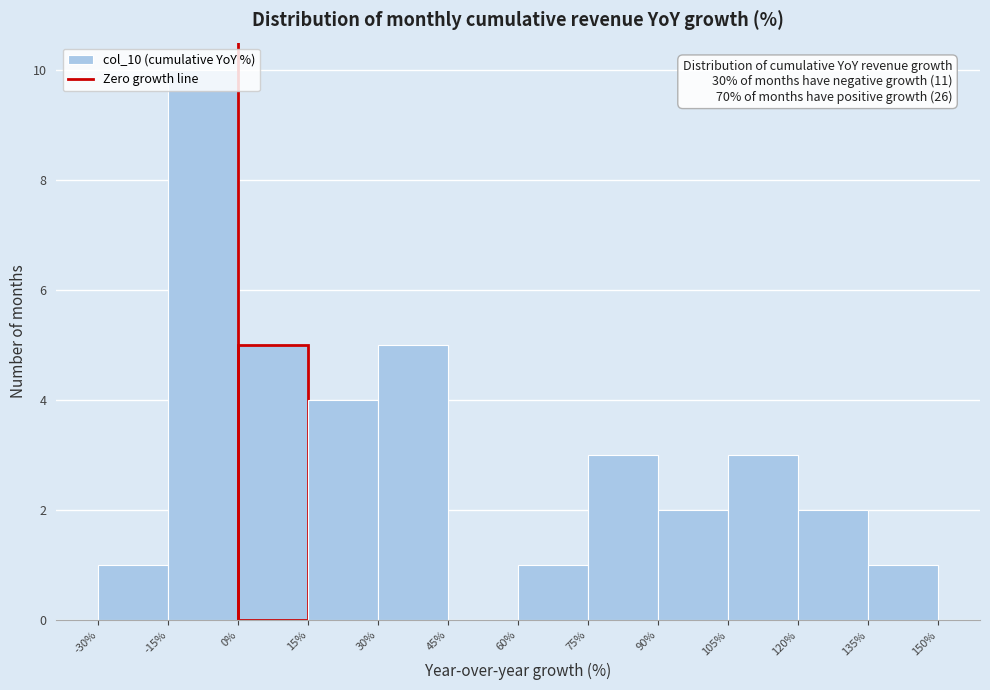

Which range on the x-axis has the tallest bar?

-15% to 0%